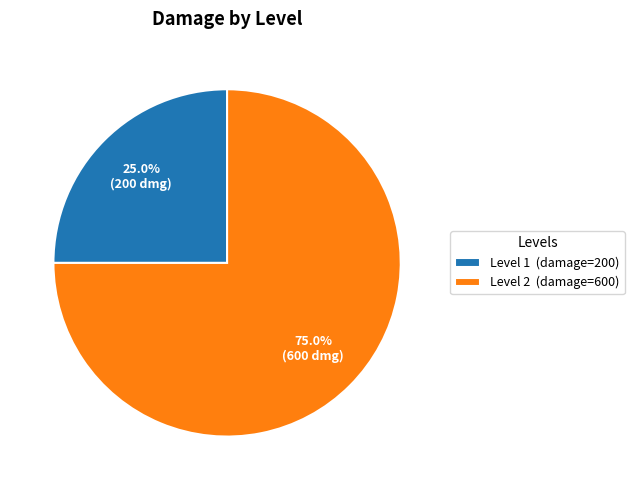

Which has a higher value, Level 1 or Level 2?

Level 2